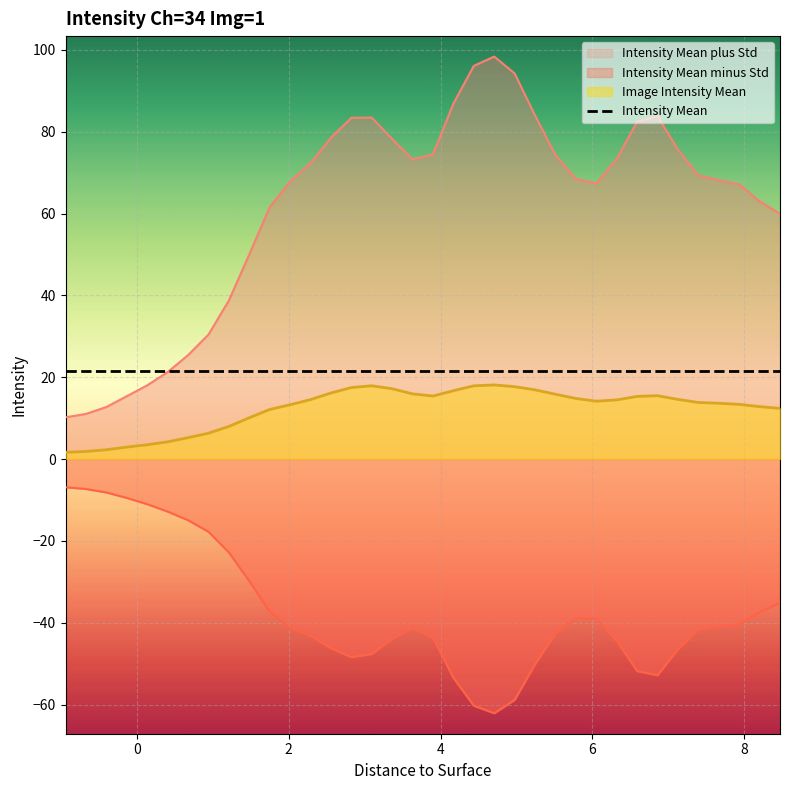

How many lines are shown in the chart?

3